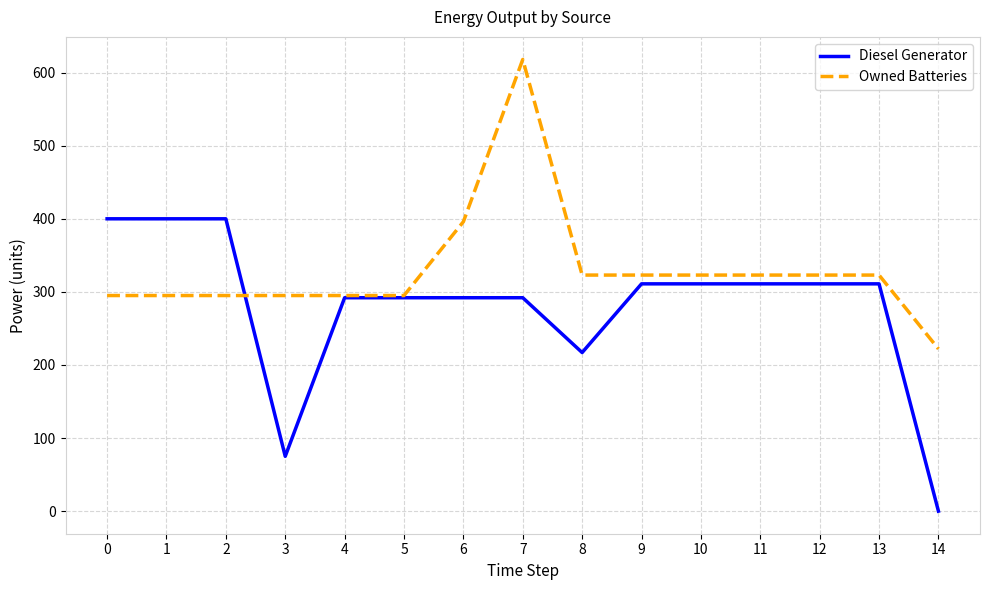

What are all the series names shown in the legend?

Diesel Generator, Owned Batteries